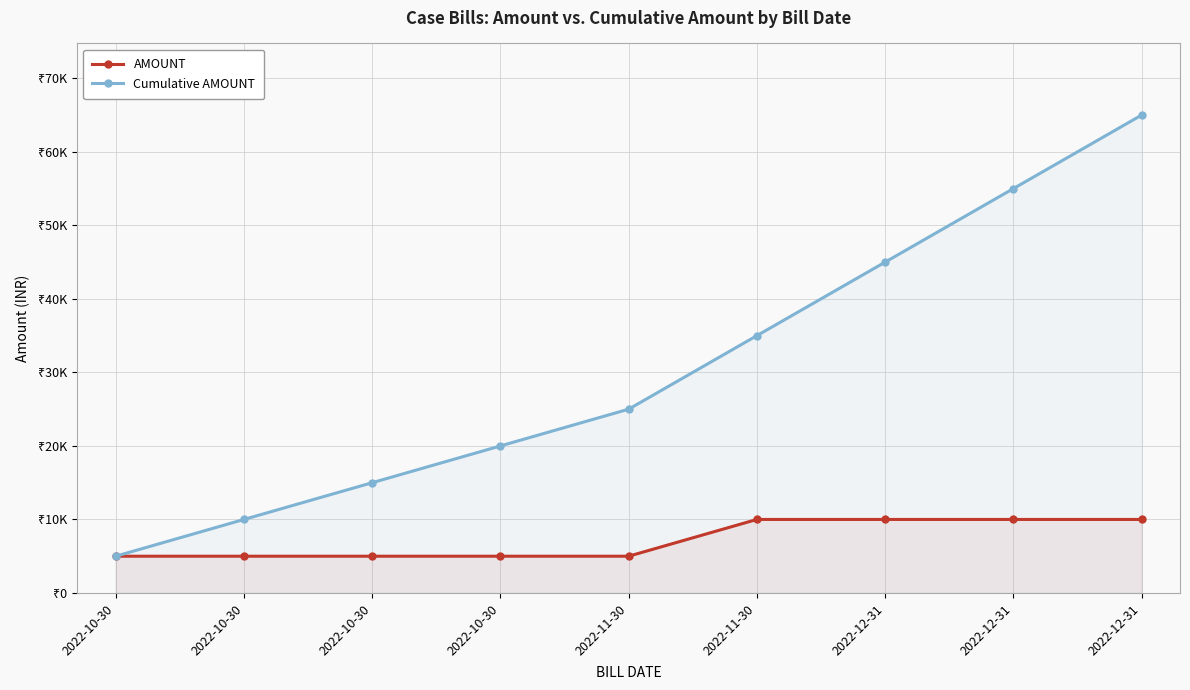

How many lines are shown in the chart?

2